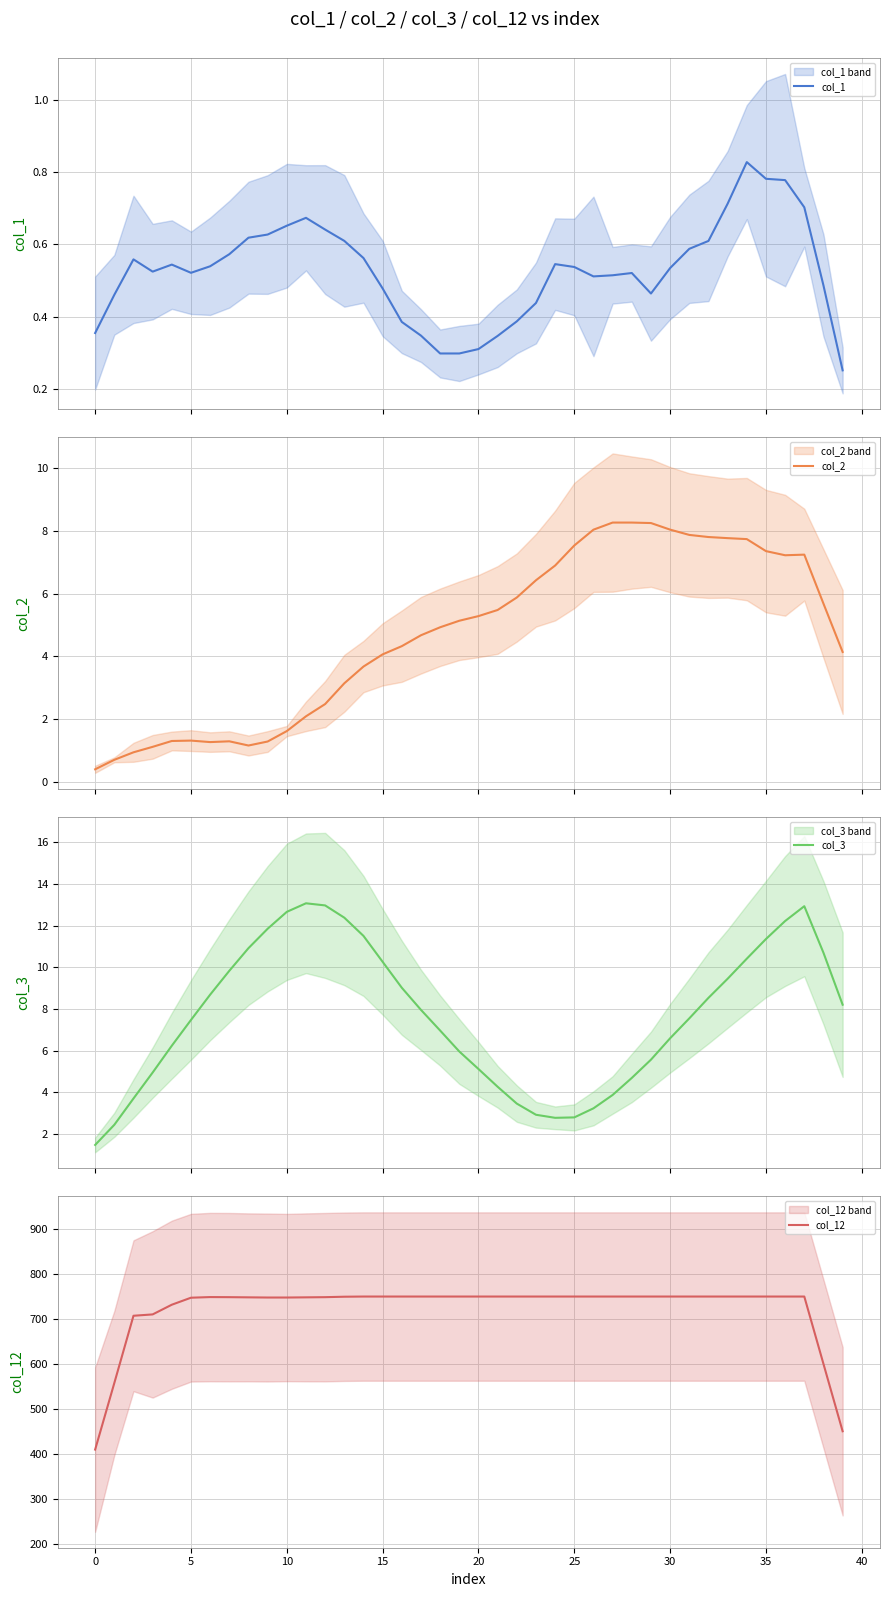

Rank the series at 27 from highest to lowest value.

col_12, col_2, col_3, col_1